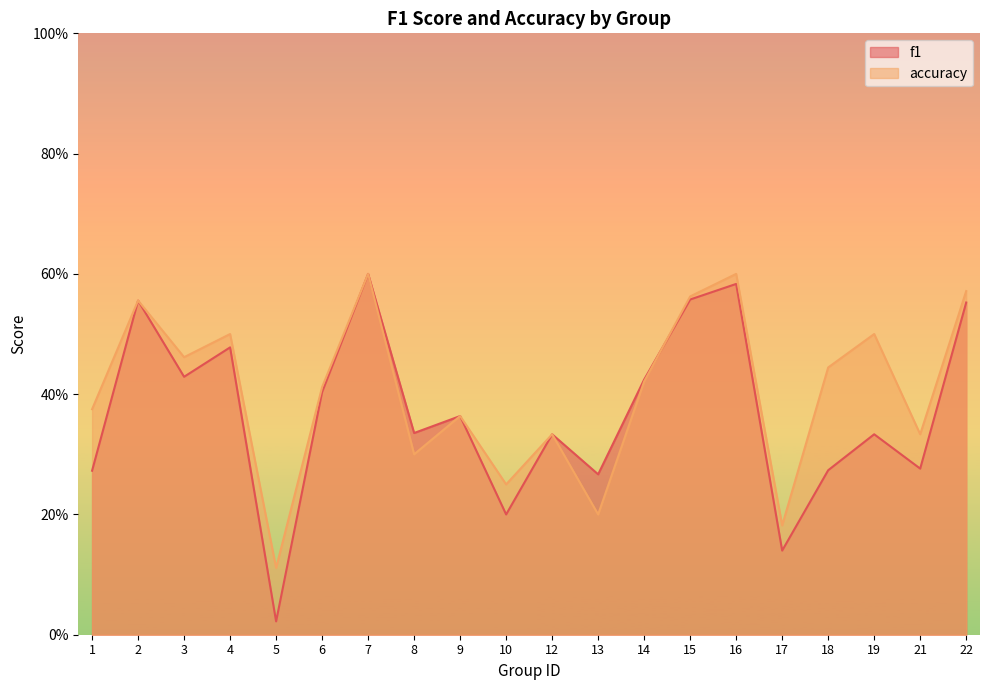

Does the chart have visible grid lines?

No